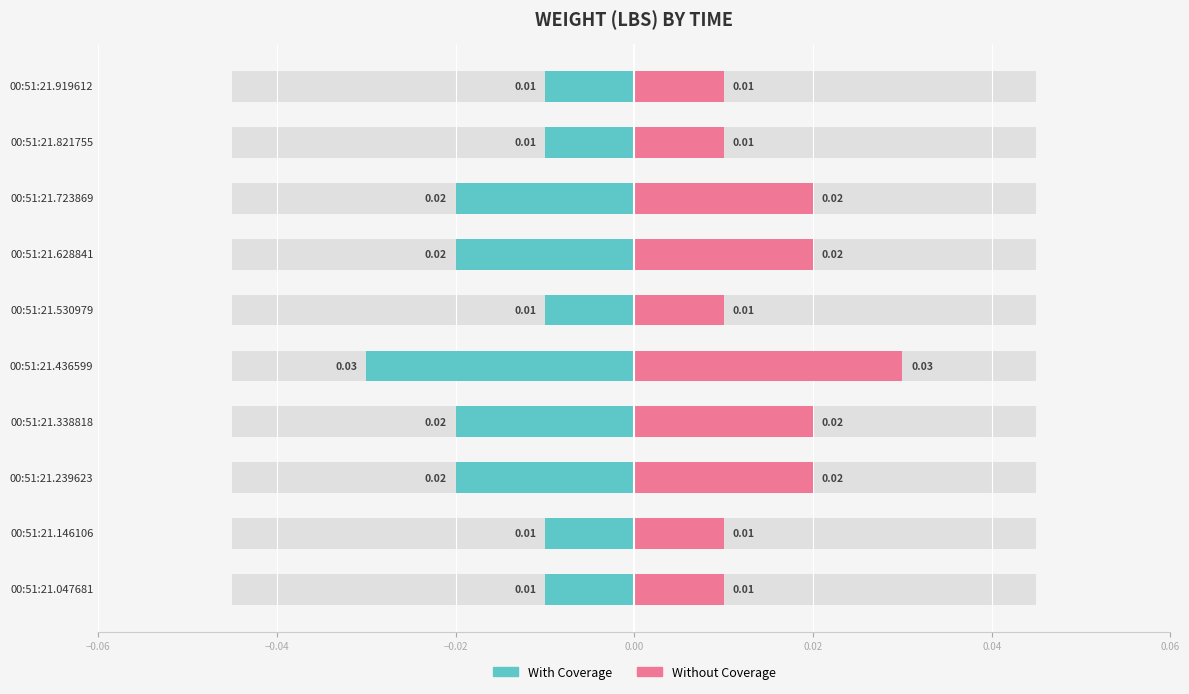

What are all the series names shown in the legend?

With Coverage, Without Coverage